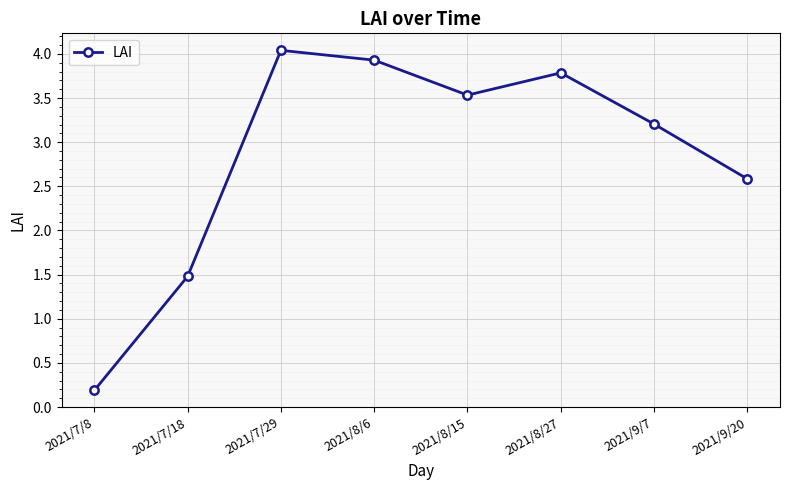

How many data points are less than 3?

3